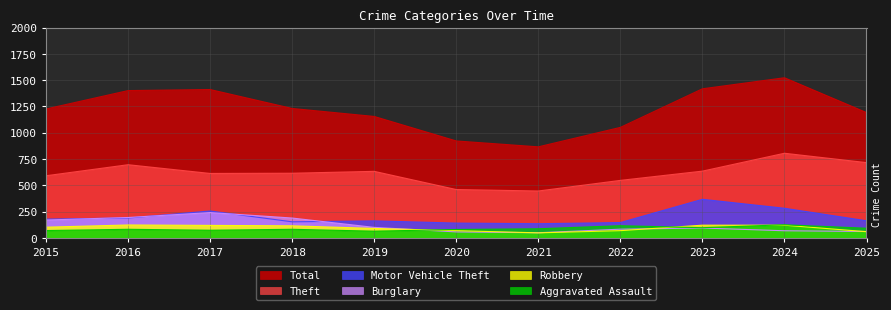

List the series in order of their peak value, lowest first.

Robbery, Aggravated Assault, Burglary, Motor Vehicle Theft, Theft, Total